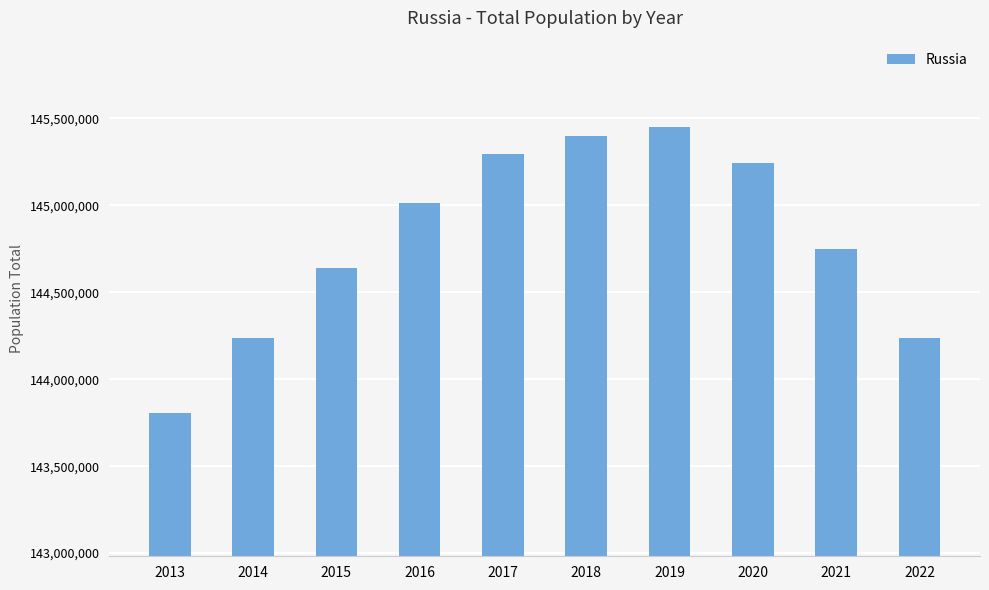

Is it true that the value at 2016 is 145015460?

True